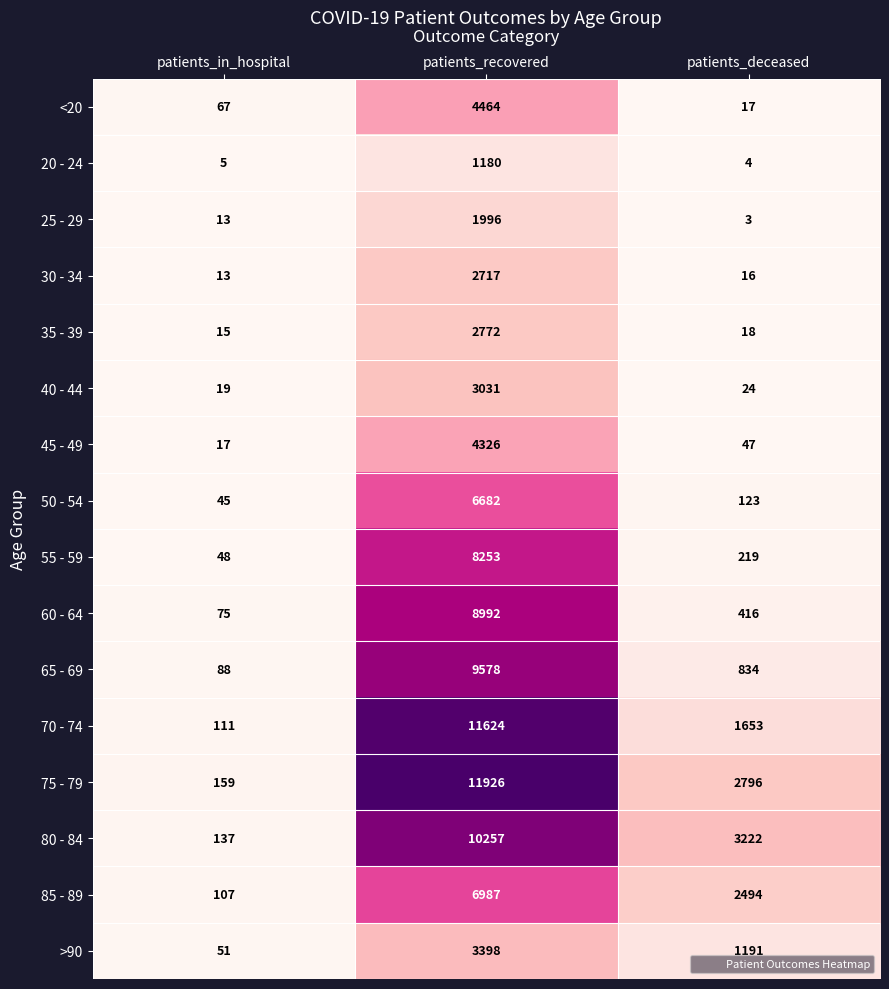

How many distinct data groups are displayed?

16